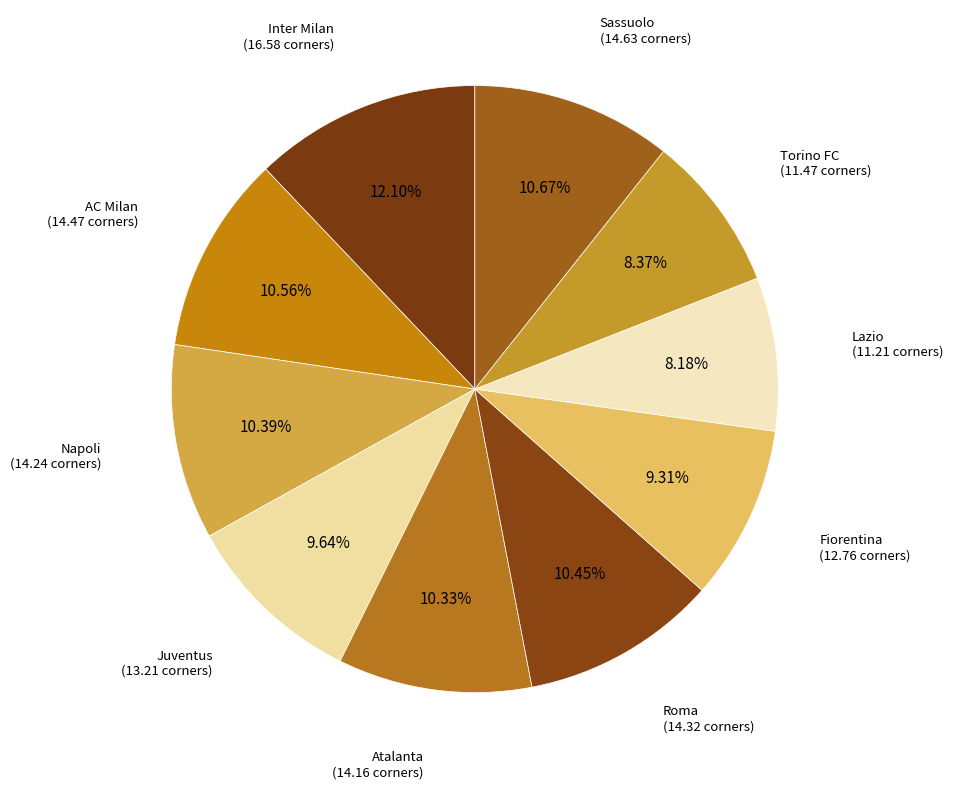

How many segments does this pie chart have?

10